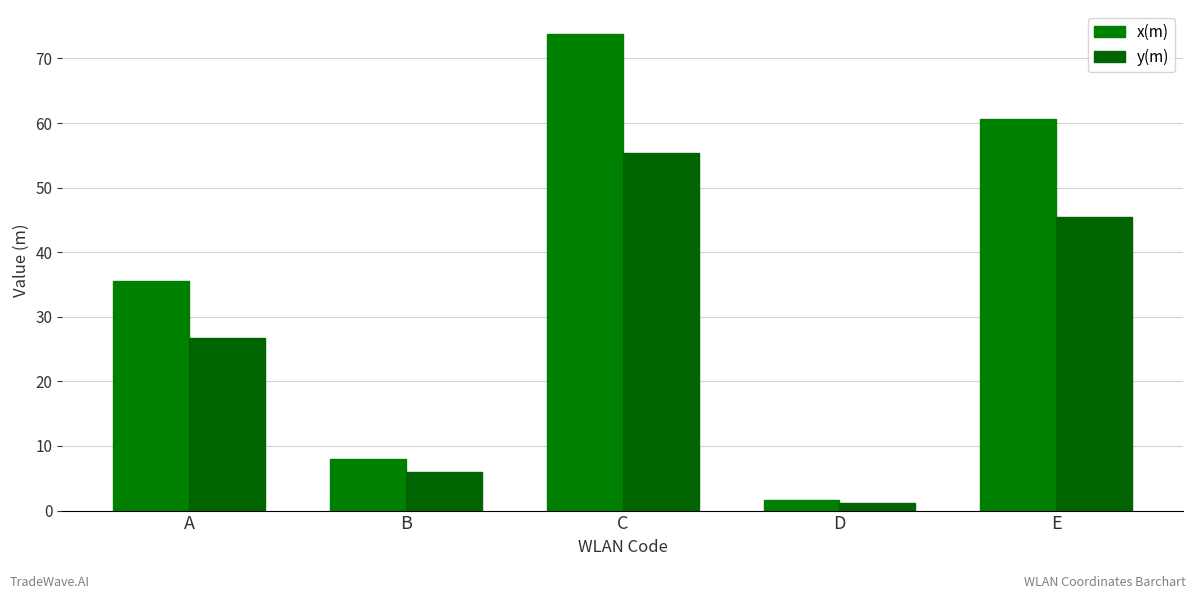

Which series has the largest total across all categories?

x(m)